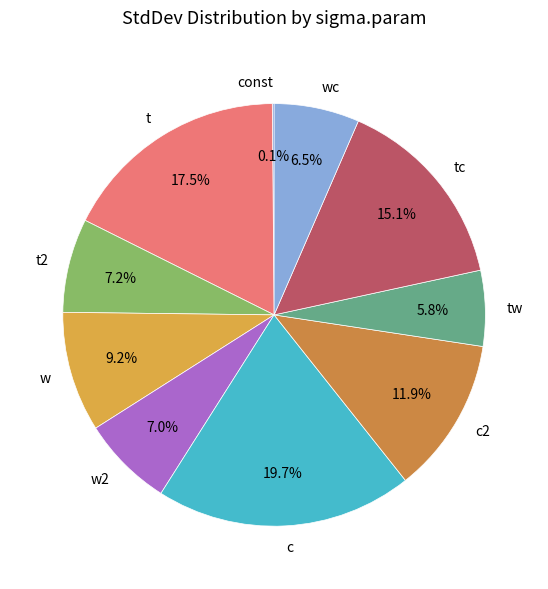

What percentage is the w2 slice, to the nearest percent?

7%